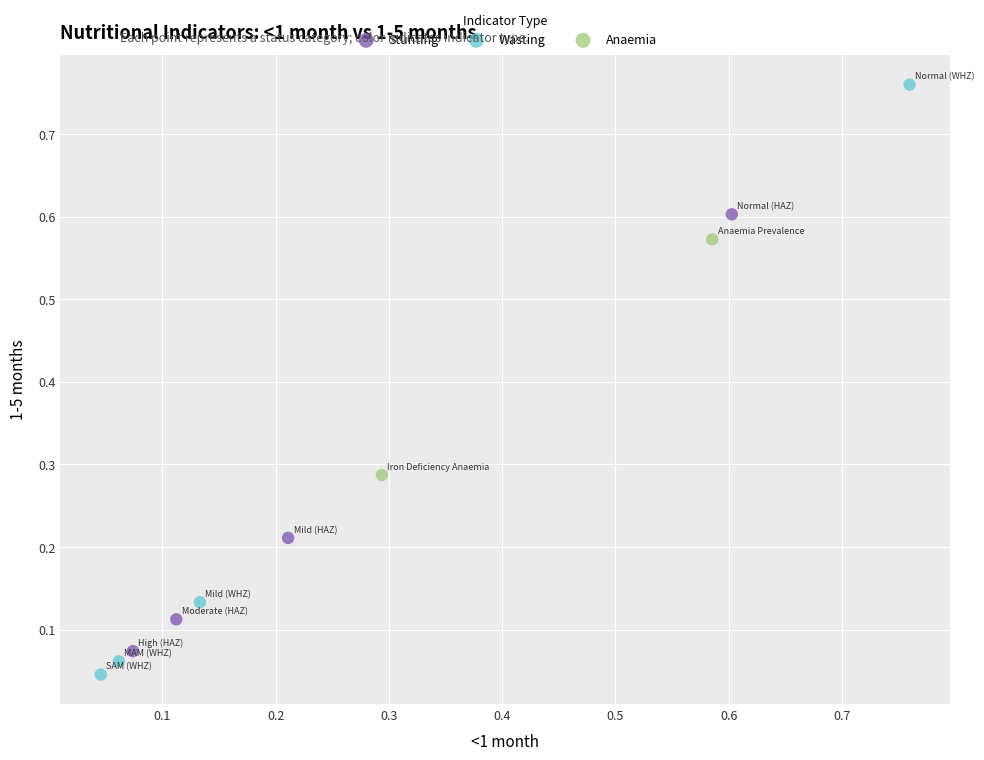

Which series has the widest spread of Y values?

Wasting